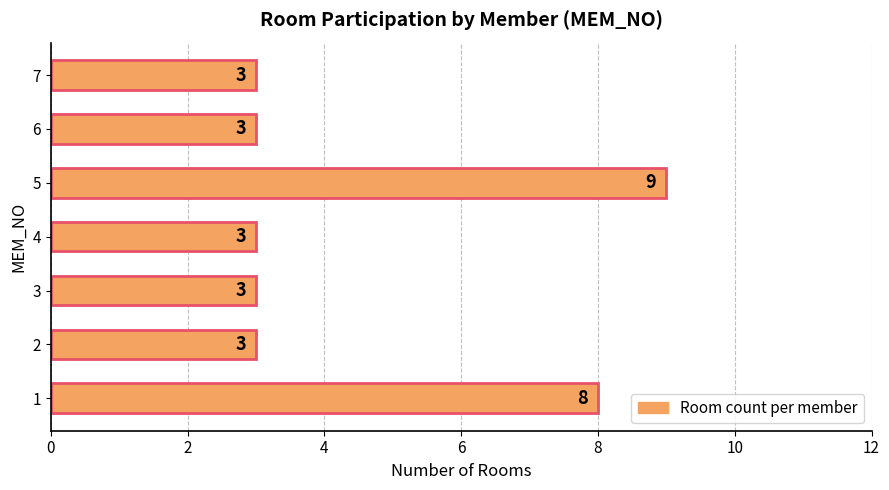

What is the average value?

5